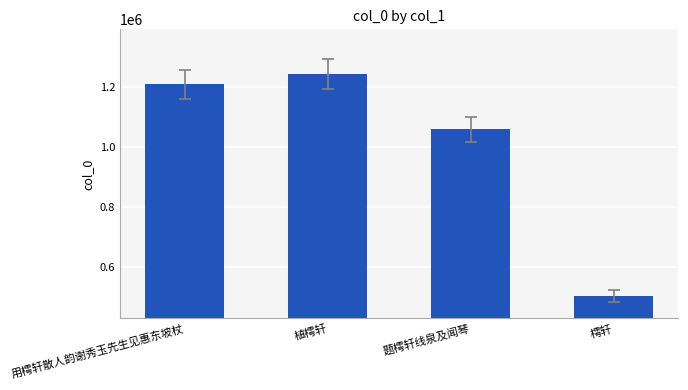

What value does the data have at 植樗轩?

1245085